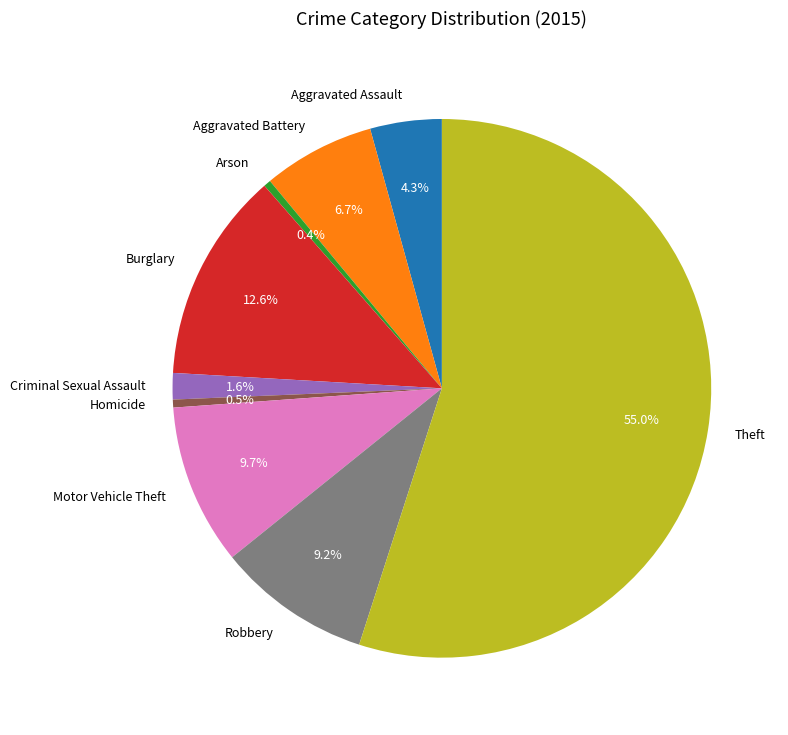

The Motor Vehicle Theft slice represents 3% of the pie. True or false?

False